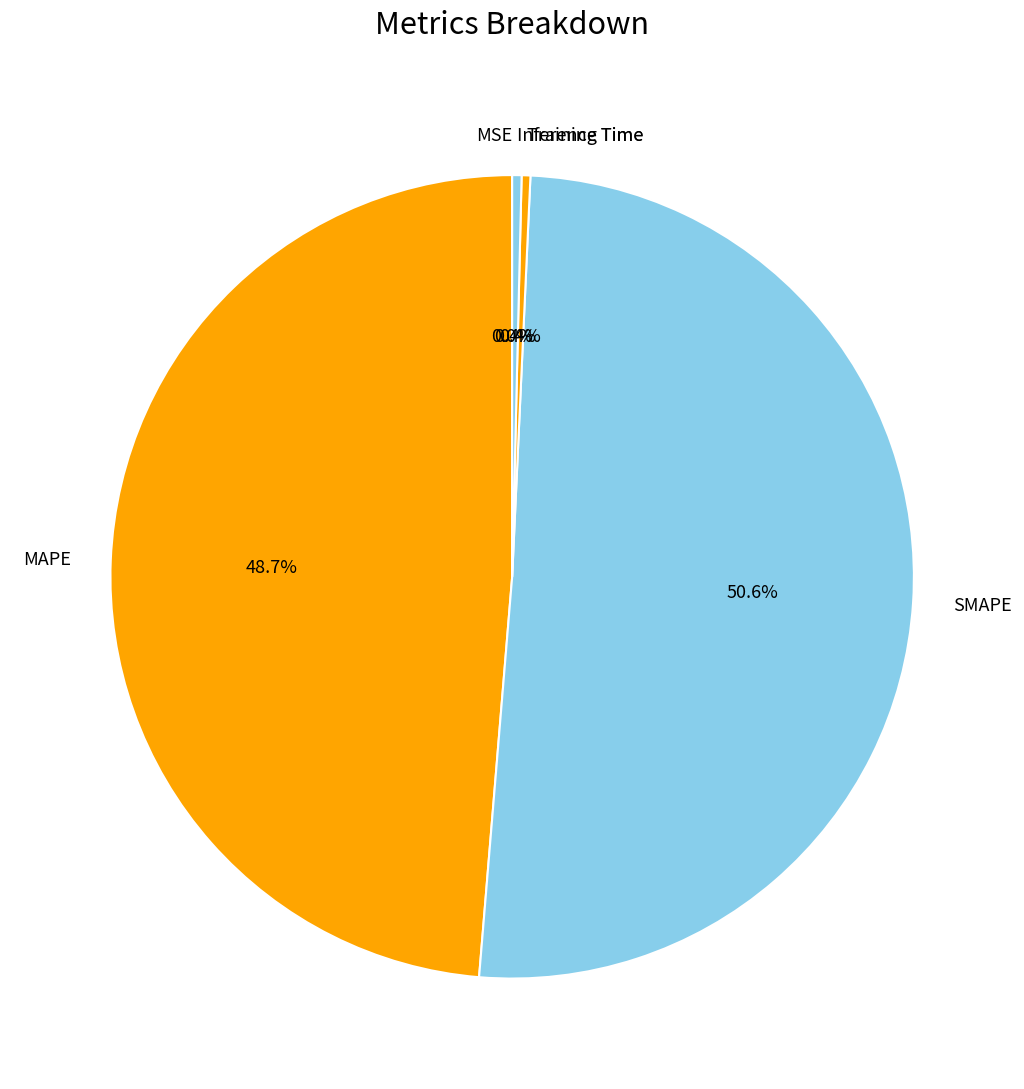

Combined, do MAPE and Training Time account for over 50%?

No